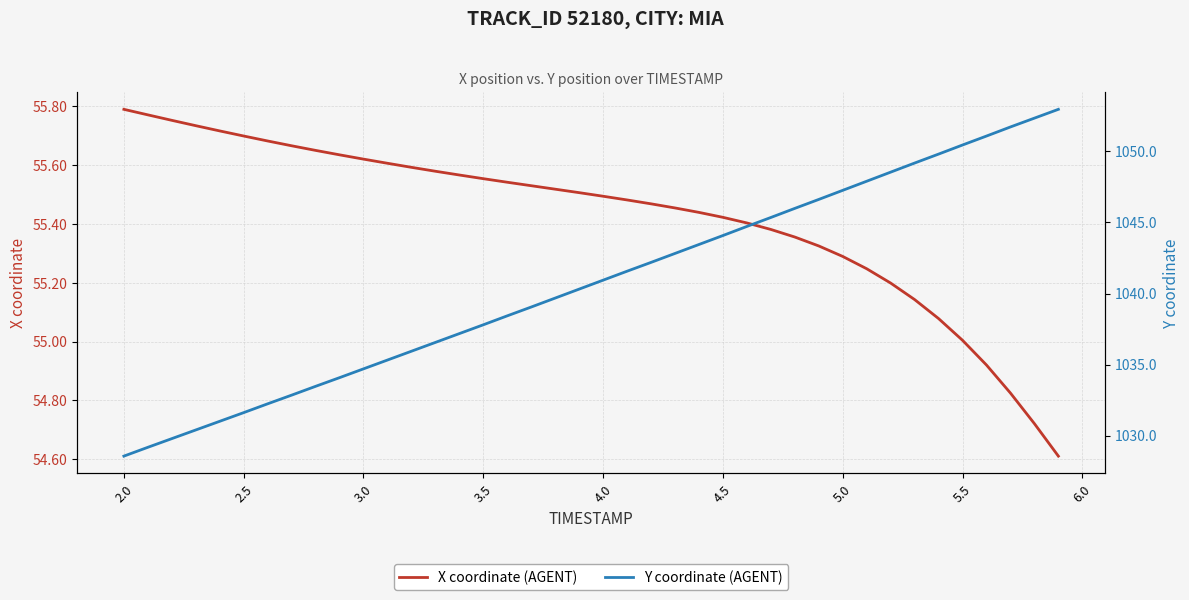

What is the minimum value for X coordinate (AGENT)?

54.6